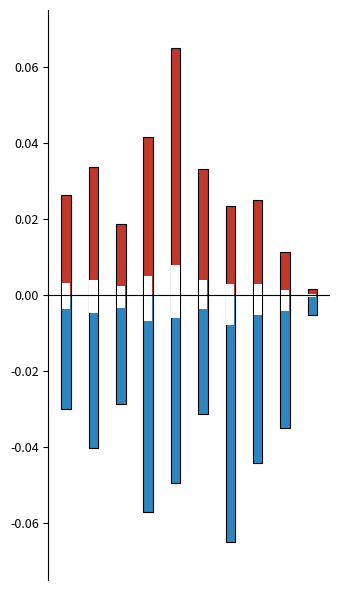

The Robbery series shows -0.0 at 1. True or false?

True